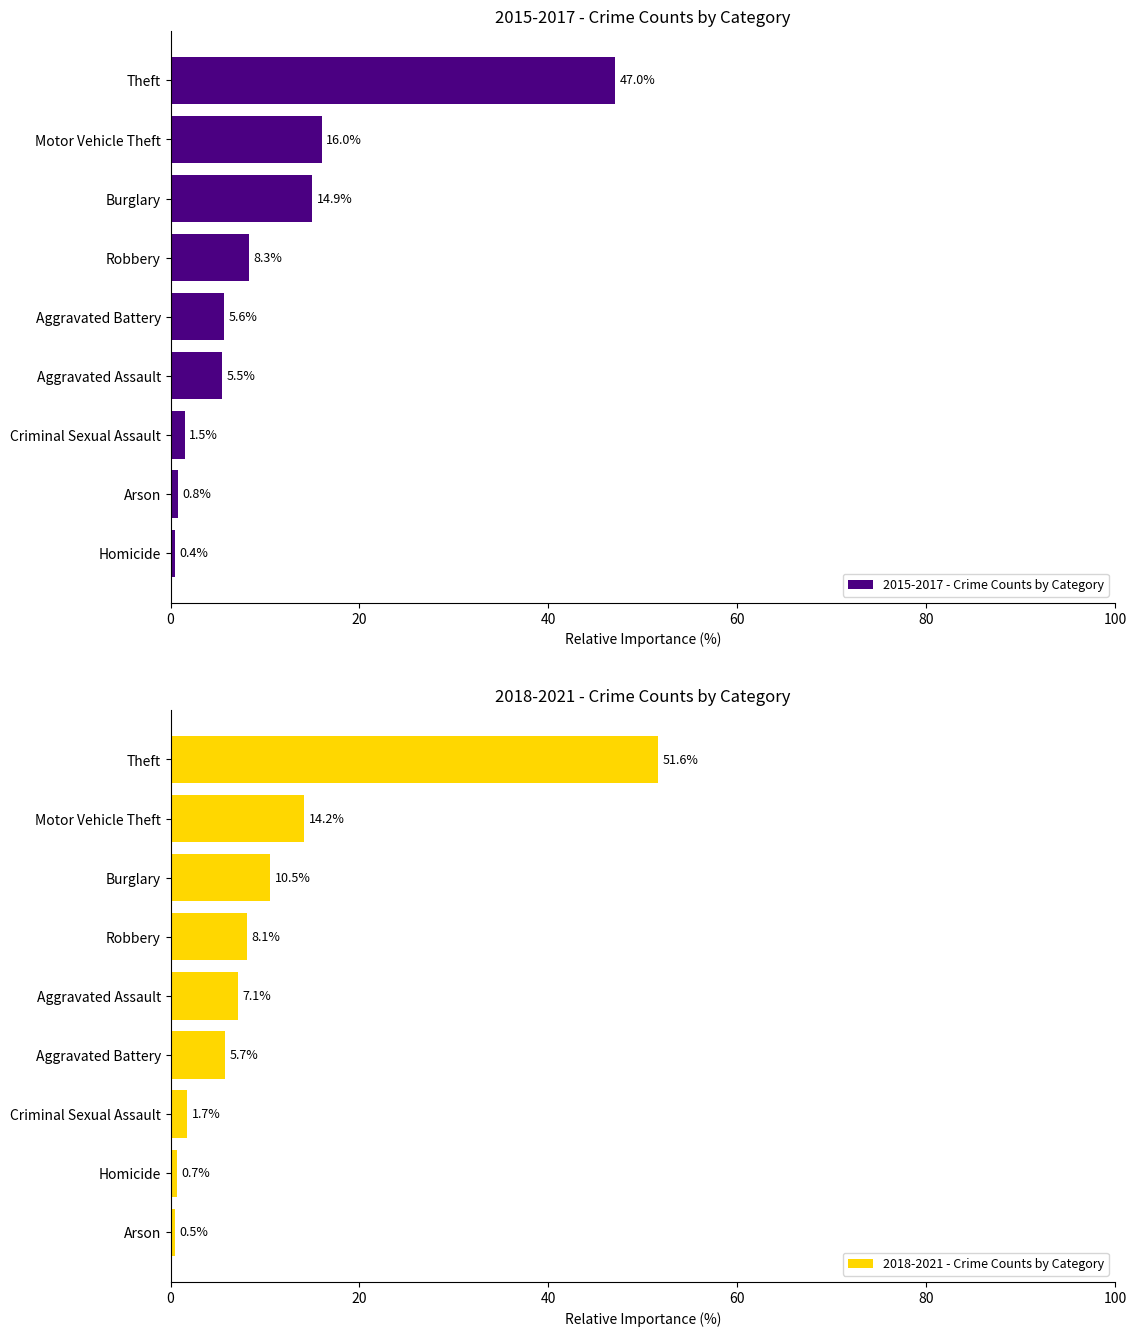

List the labels in order of 2015-2017 - Crime Counts by Category value, smallest first.

Homicide, Arson, Criminal Sexual Assault, Aggravated Assault, Aggravated Battery, Robbery, Burglary, Motor Vehicle Theft, Theft